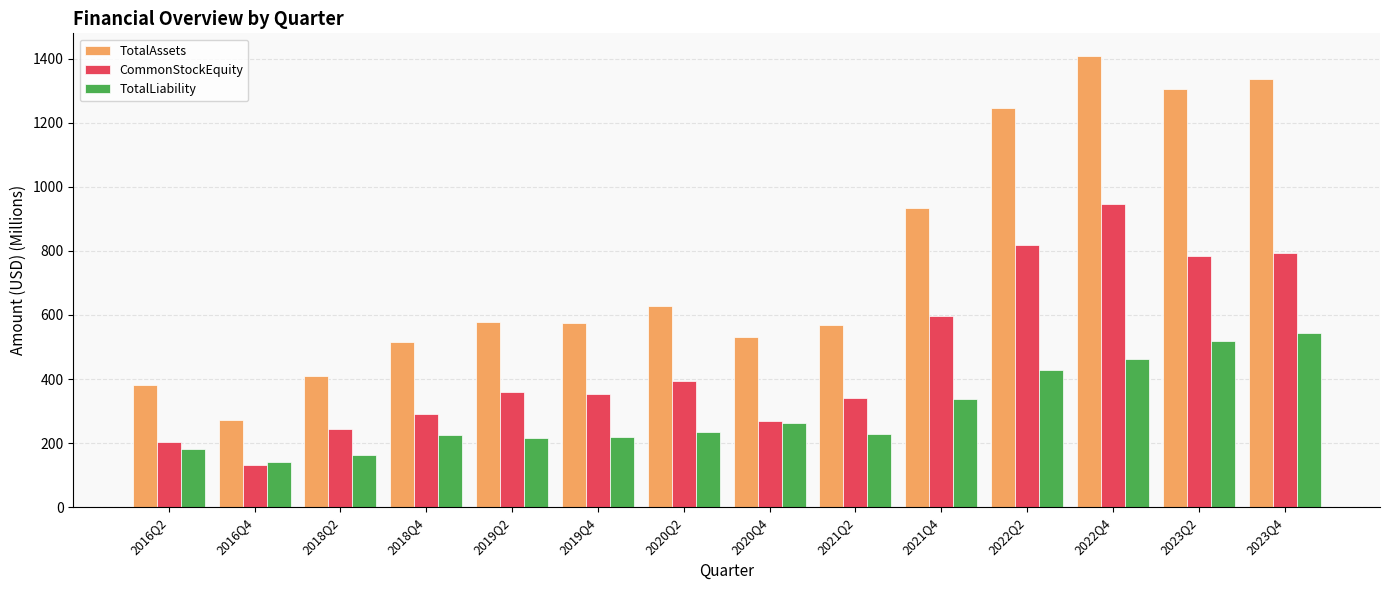

What is the difference between the highest and lowest values at 2016Q4?

140.6